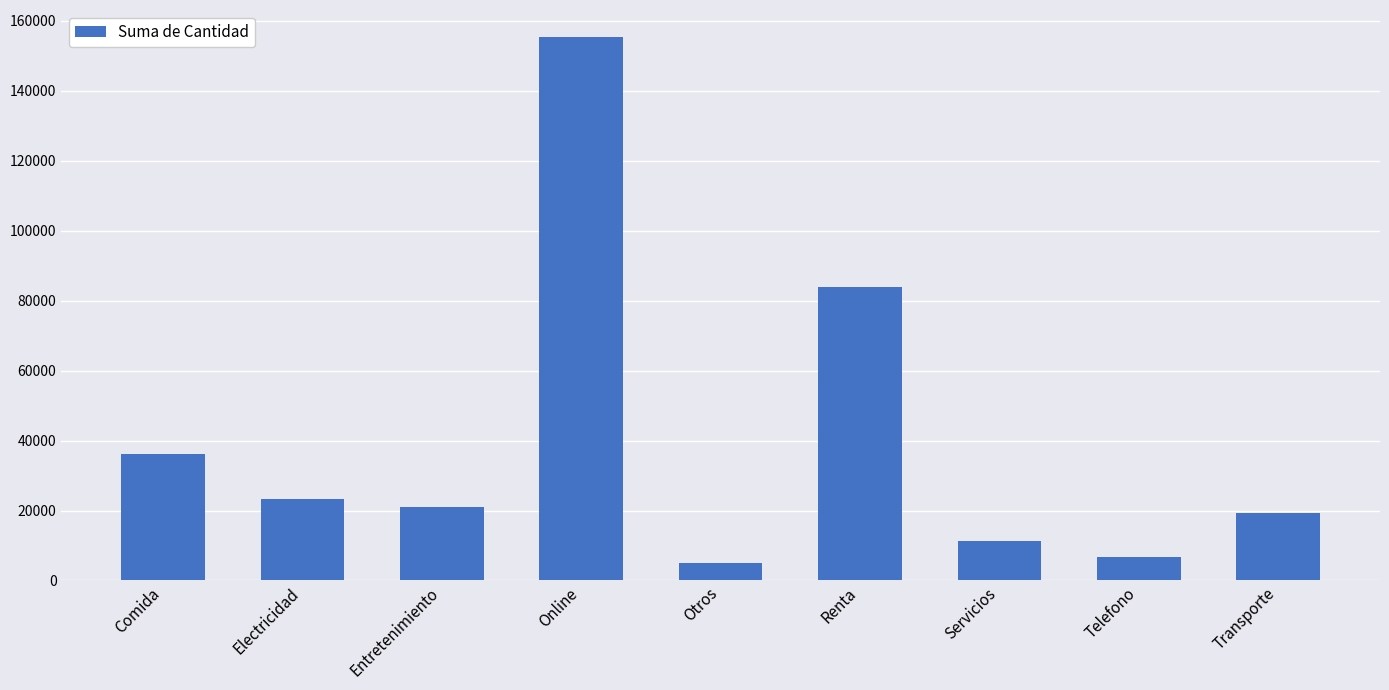

Rank the categories by value from highest to lowest.

Online, Renta, Comida, Electricidad, Entretenimiento, Transporte, Servicios, Telefono, Otros